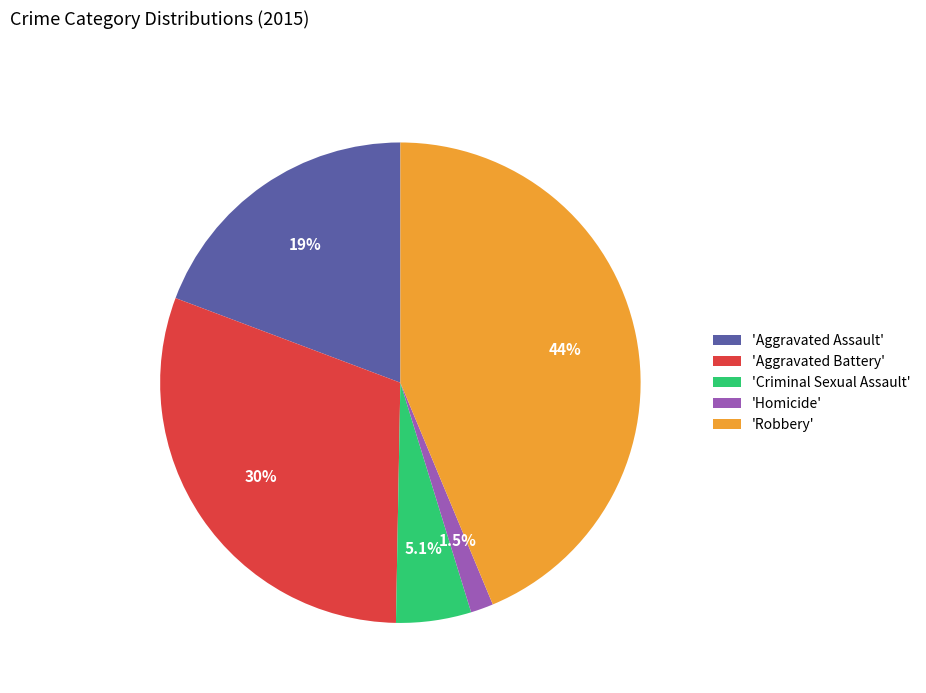

Is there any slice that represents more than half of the pie?

No